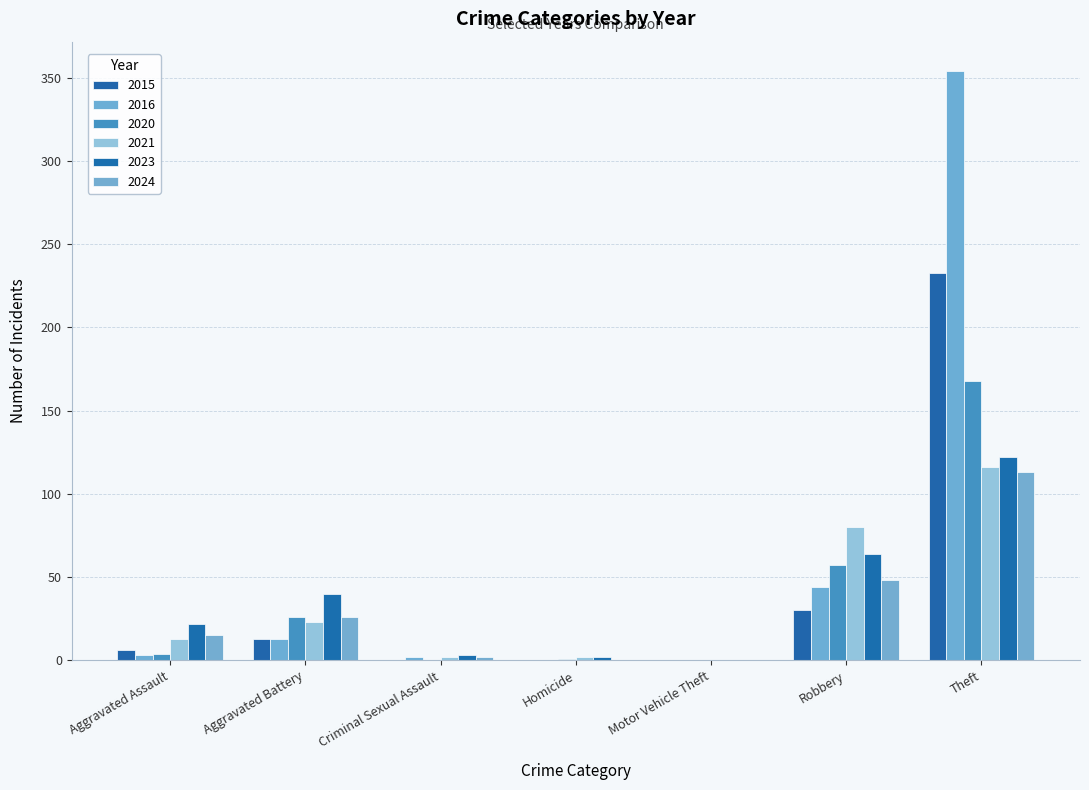

True or false: 2016 has a value of 2 at Criminal Sexual Assault.

True